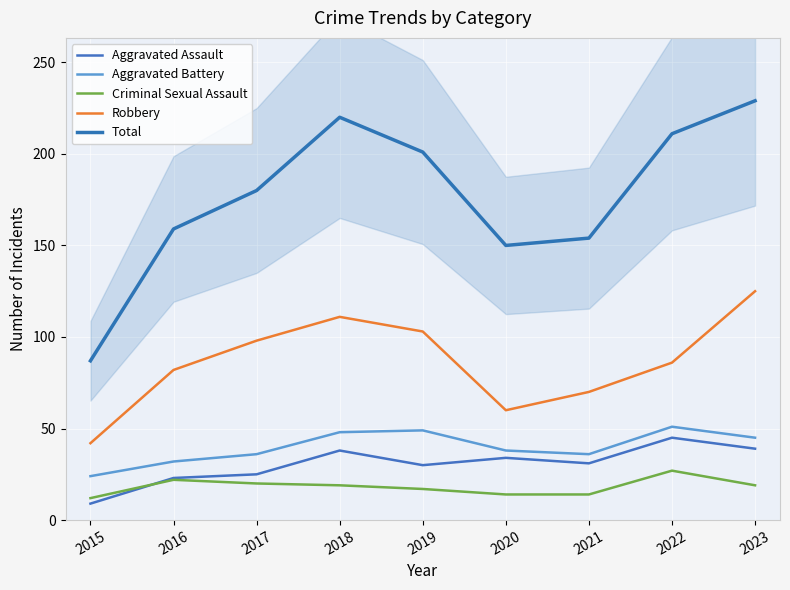

What is the total value across all series at 2023?

457